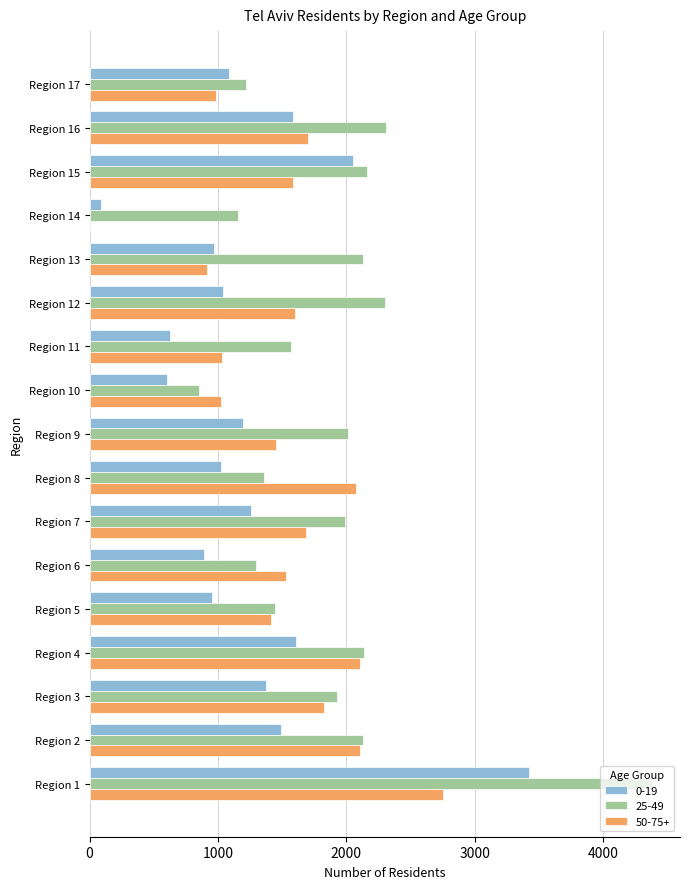

What is the sum of the 50-75+ values at Region 8 and Region 4?

4179